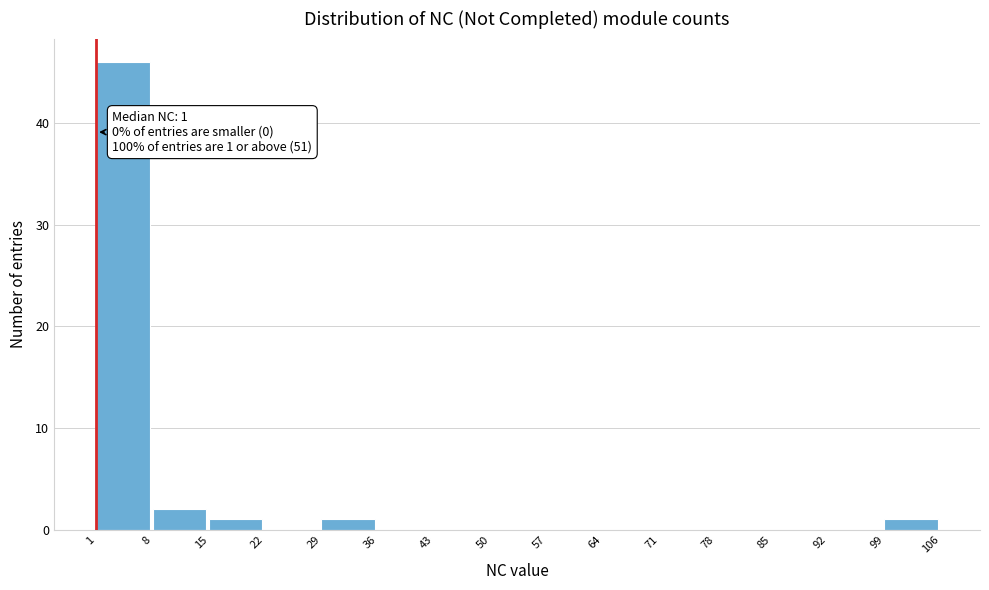

Over which range of the x-axis is the bar tallest?

1 to 8